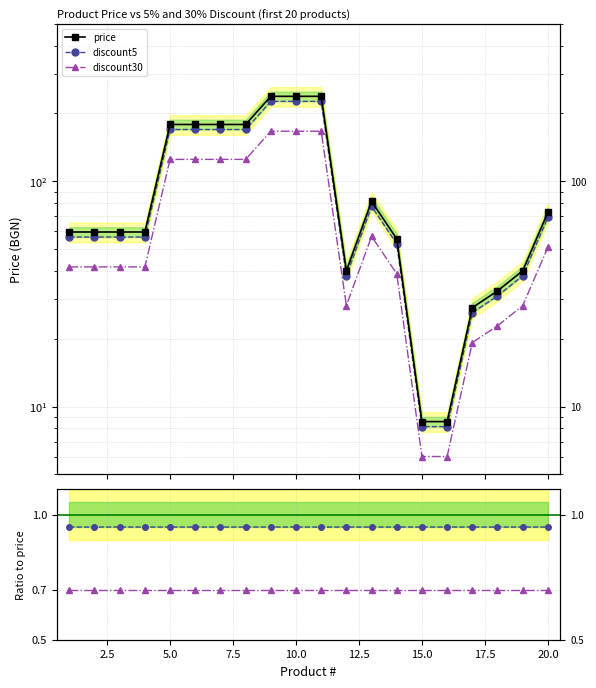

What is the greatest value displayed?

238.1